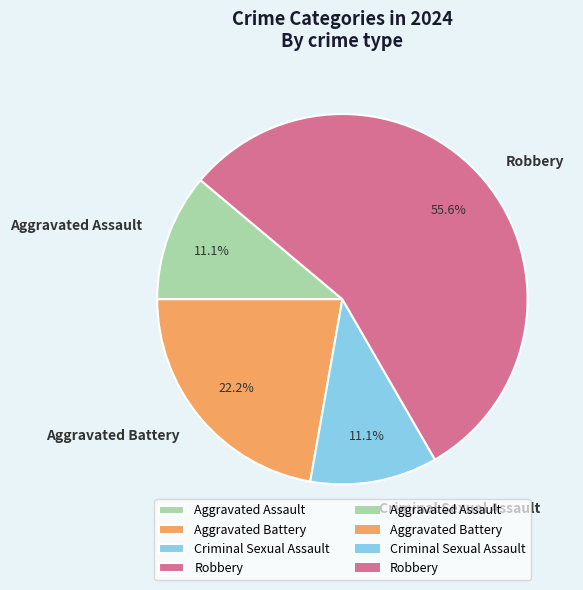

The Criminal Sexual Assault slice represents 18% of the pie. True or false?

False